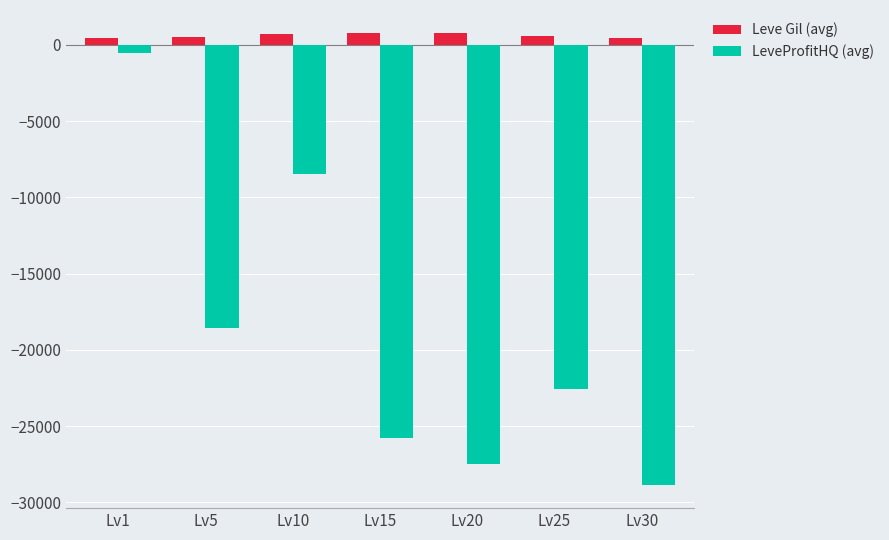

Where does the Leve Gil (avg) series first go above 571?

Lv10